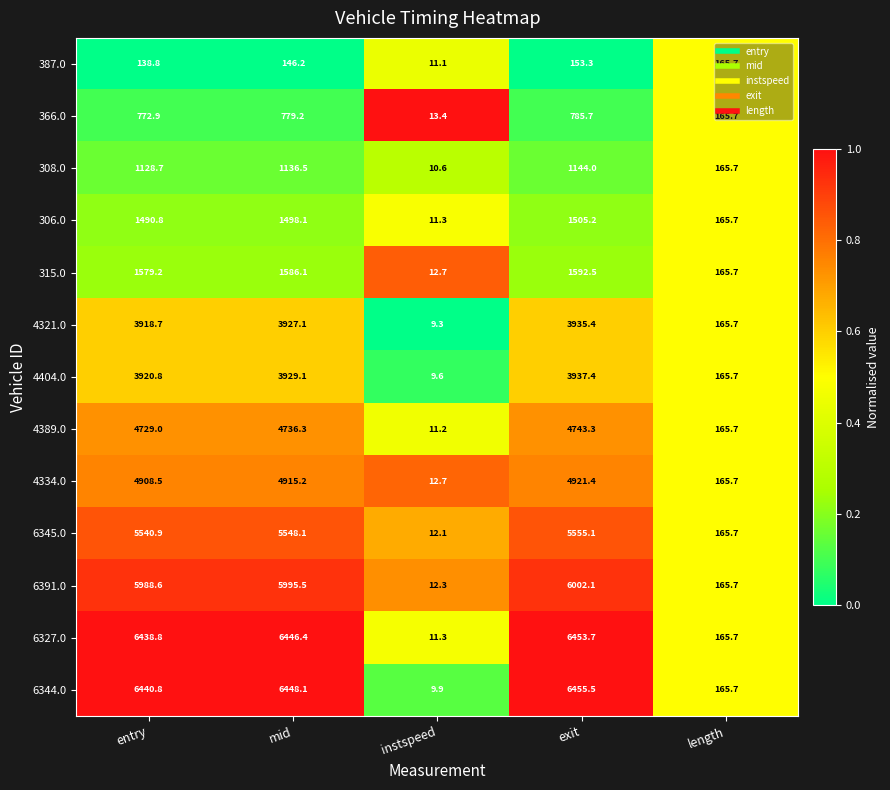

What is the difference between the maximum and minimum values in the 4334.0 series?

4908.7